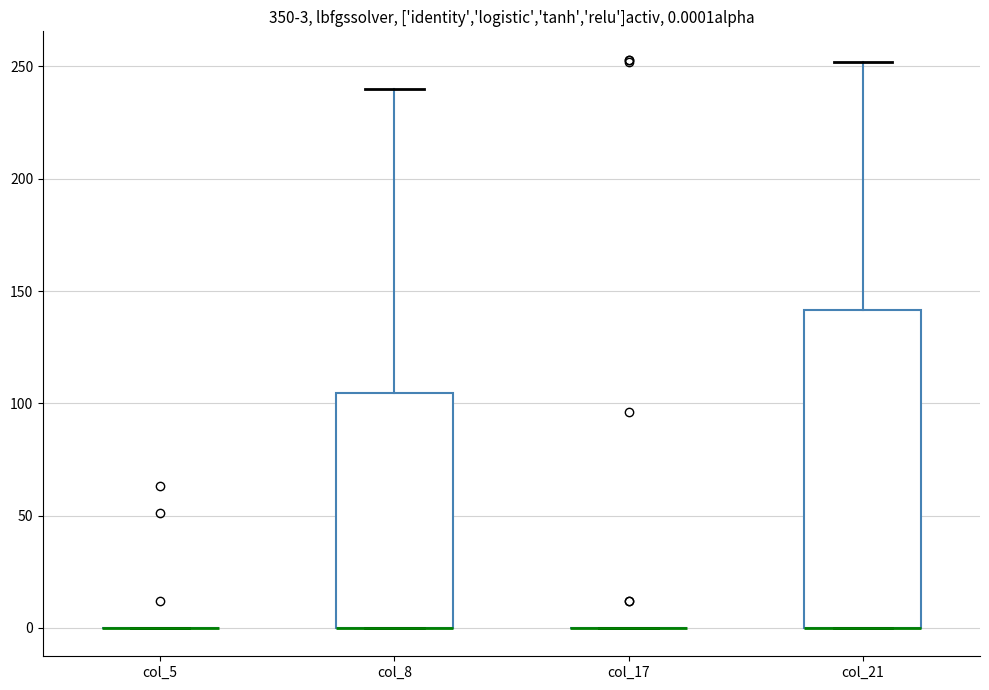

Comparing the boxes themselves (not the whiskers), which one is the tallest?

col_21